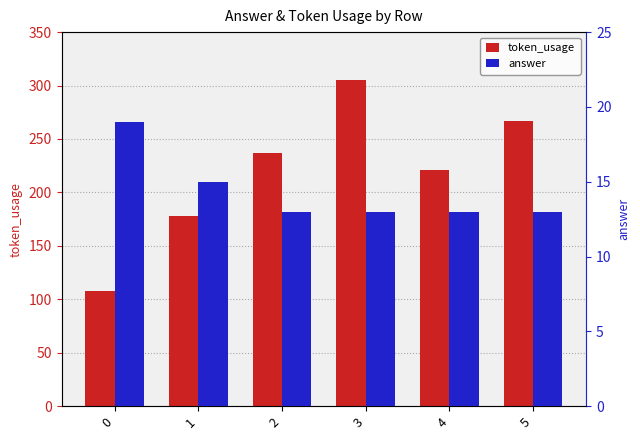

What is the value of the token_usage bar at the 3rd from the left?

237